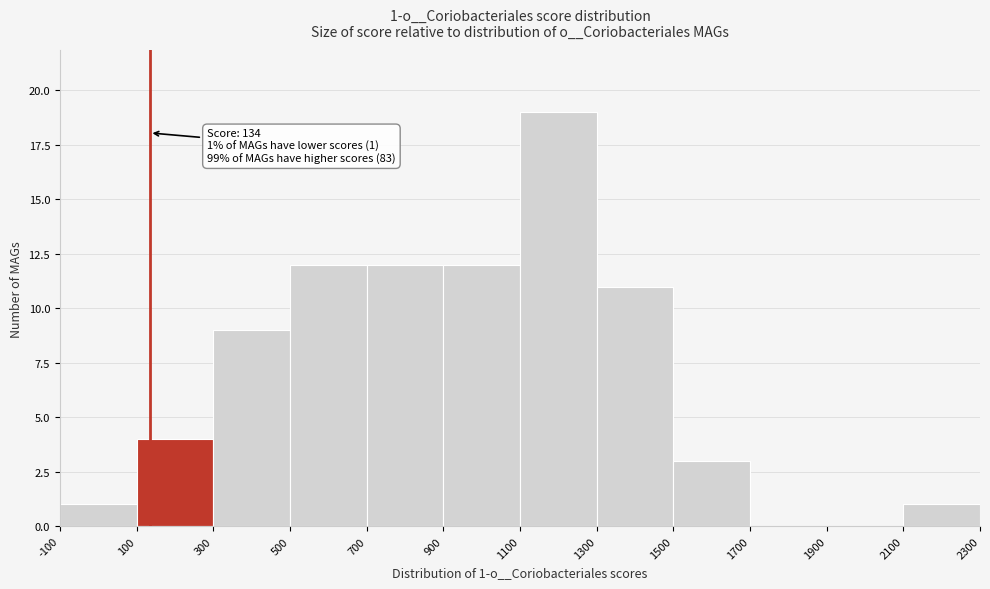

Over which range of the x-axis is the bar tallest?

1100 to 1300